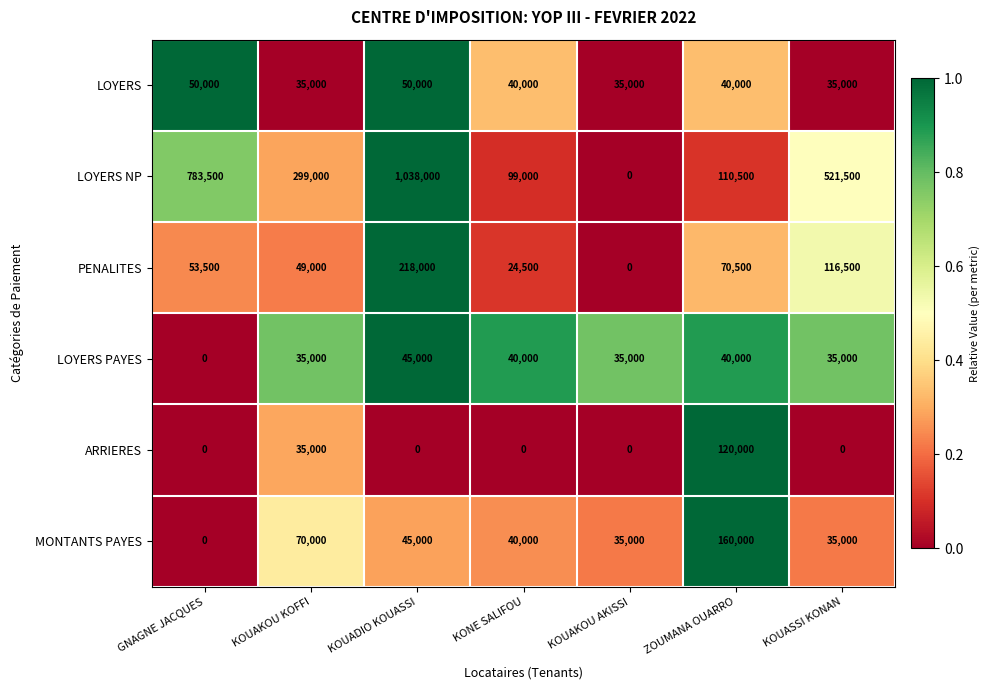

True or false: MONTANTS PAYES has a value of 277541 at ZOUMANA OUARRO.

False